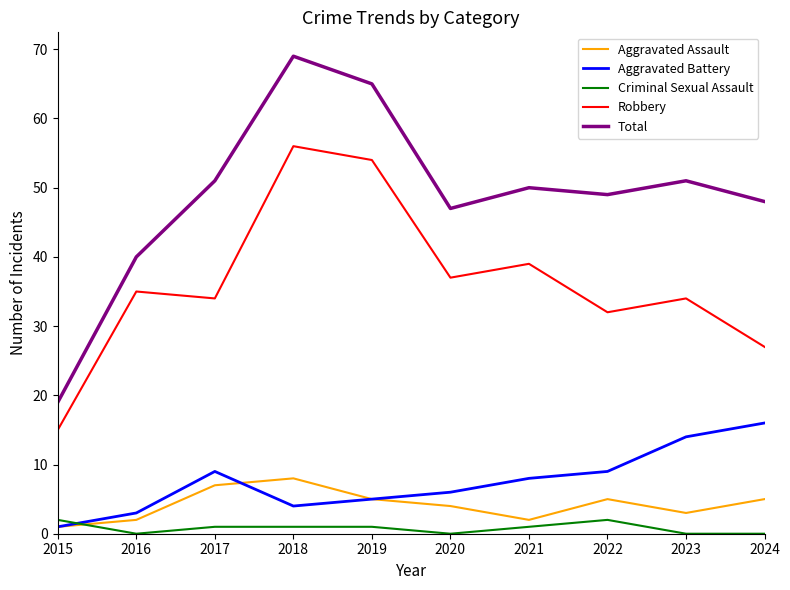

Reading left to right, what are all the values shown in this chart?

Aggravated Assault: 1	2	7	8	5	4	2	5	3	5
Aggravated Battery: 1	3	9	4	5	6	8	9	14	16
Criminal Sexual Assault: 2	0	1	1	1	0	1	2	0	0
Robbery: 15	35	34	56	54	37	39	32	34	27
Total: 19	40	51	69	65	47	50	49	51	48